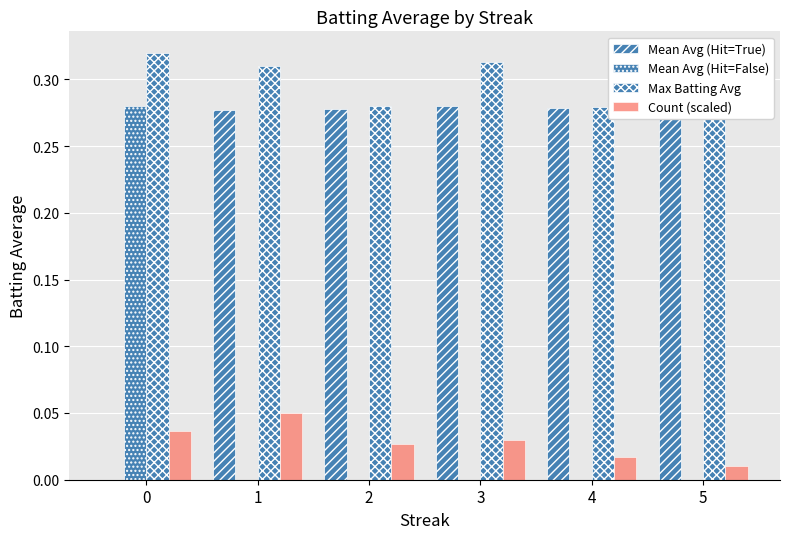

What is the total value across all series at 3?

0.6